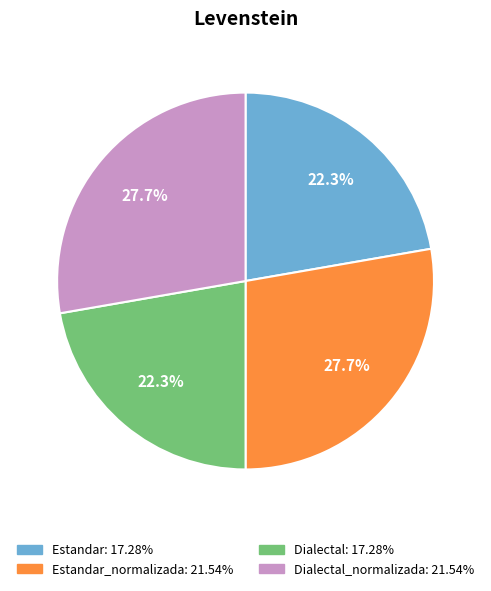

Is there any slice that represents more than half of the pie?

No